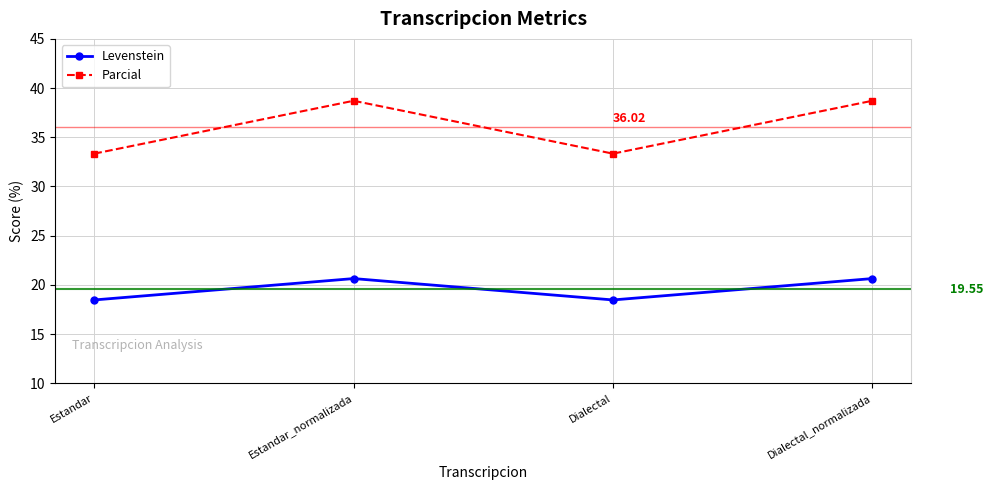

Is the value of Parcial at Dialectal_normalizada greater than the value of Levenstein at Dialectal_normalizada?

Yes